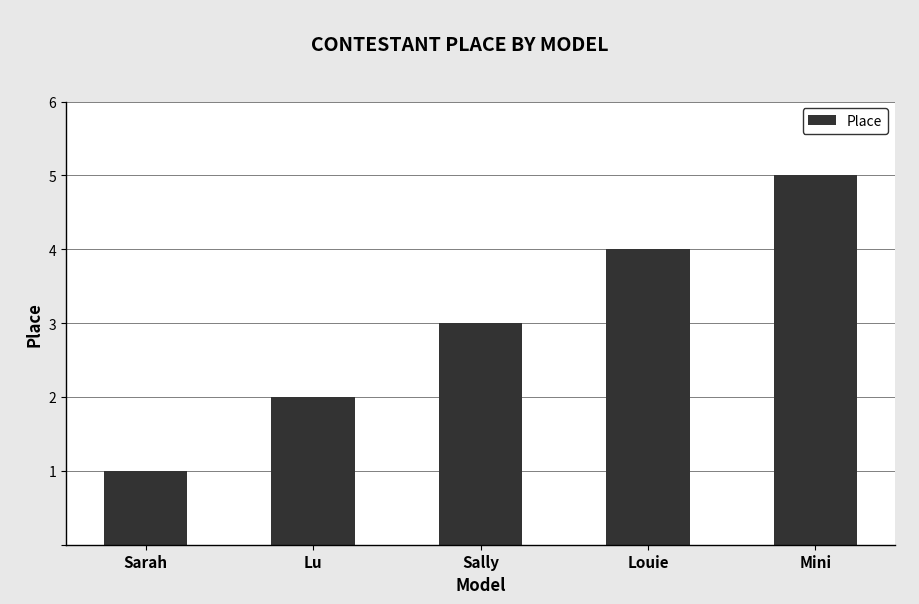

Count the values in the range 2 to 4.

3